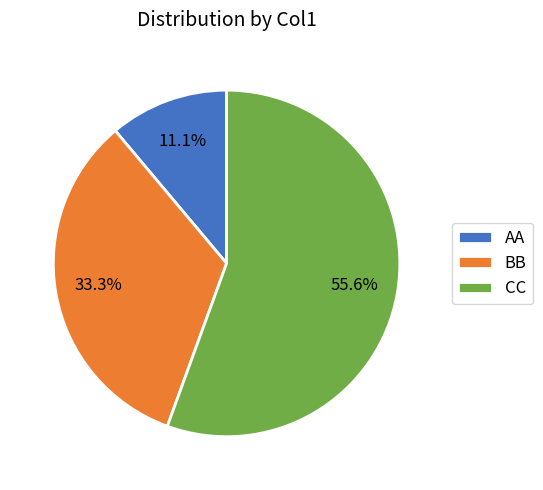

Does AA account for over 50% of the chart?

No